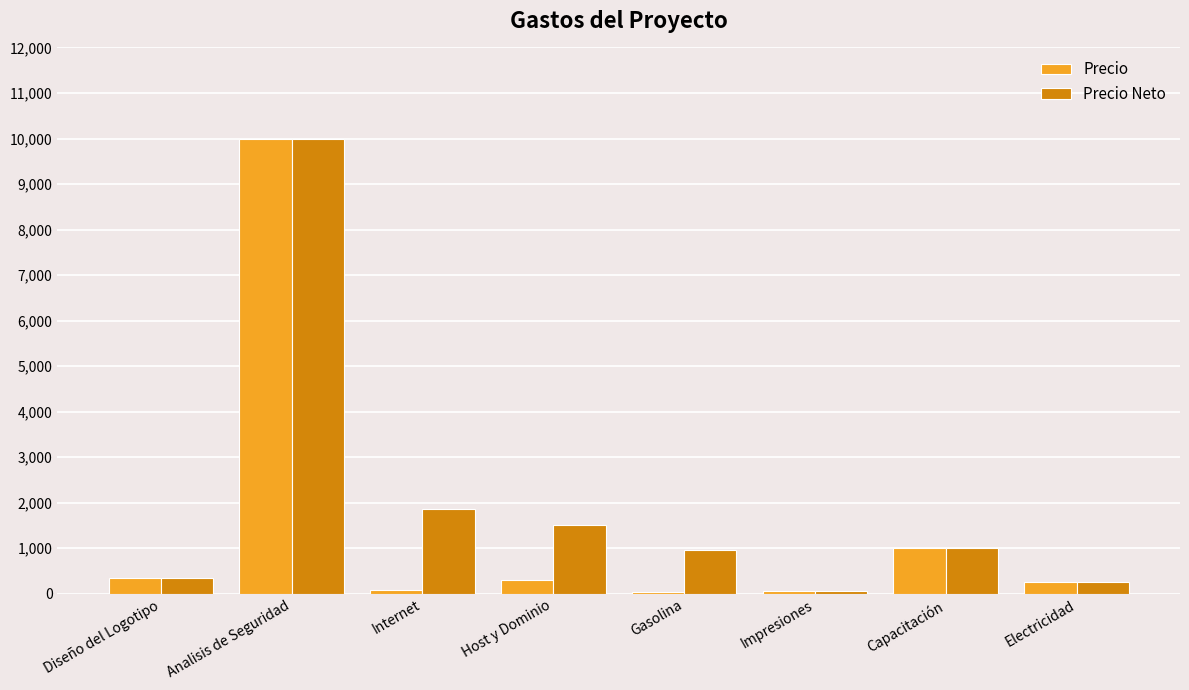

The value of Precio Neto at Internet is 1867.2. True or false?

True